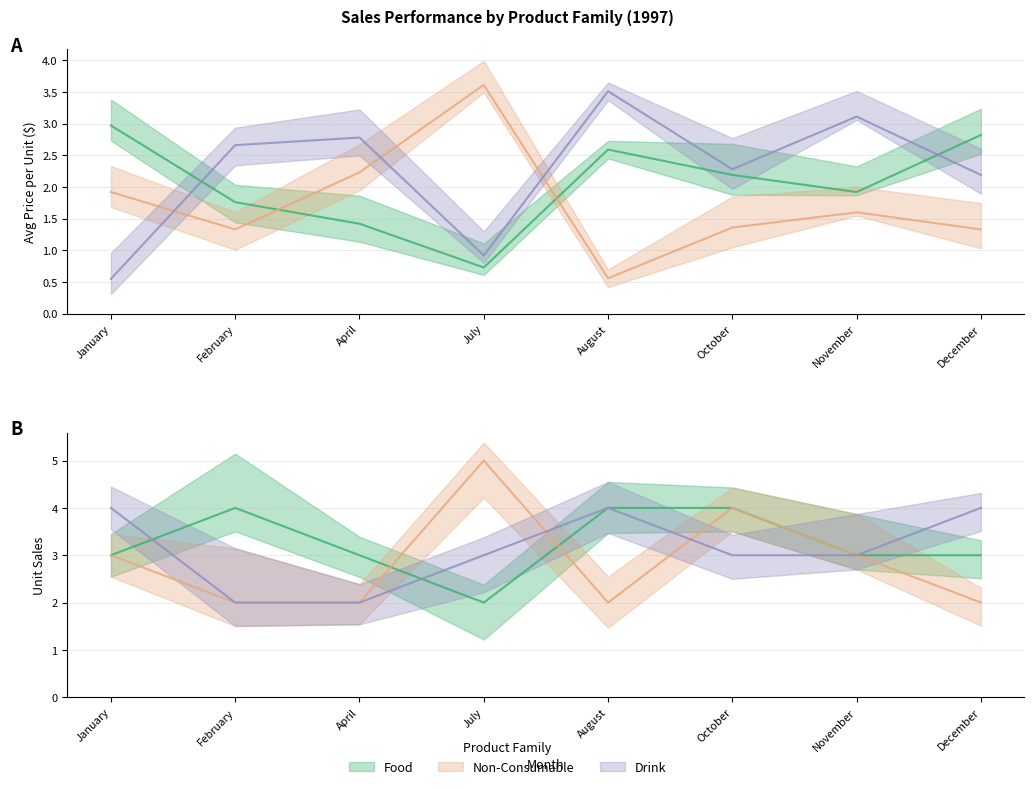

How many series are shown in this chart?

3